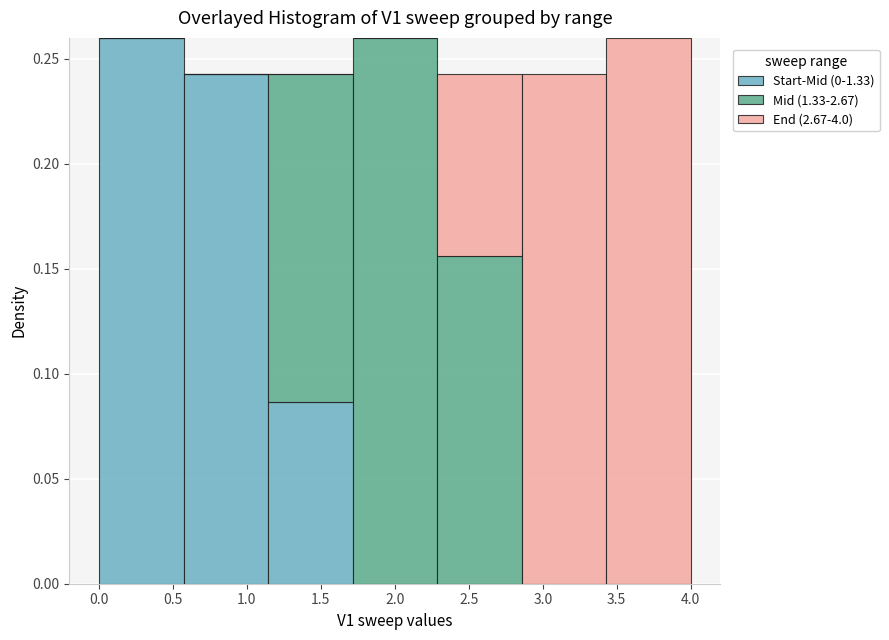

What is the total height of the stacked bar covering 0.55 to 1.15 on the x-axis? Neither the bar edges nor the heights are printed on the chart, so give them approximately, as read against the axes.

0.245